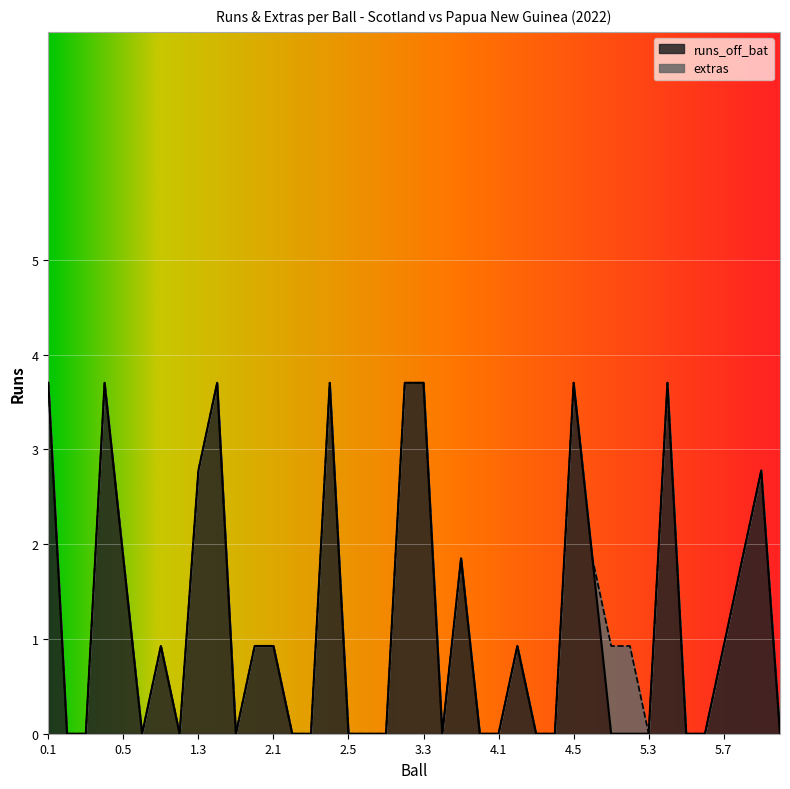

How many points are higher than both their immediate neighbors (excluding endpoints)?

9